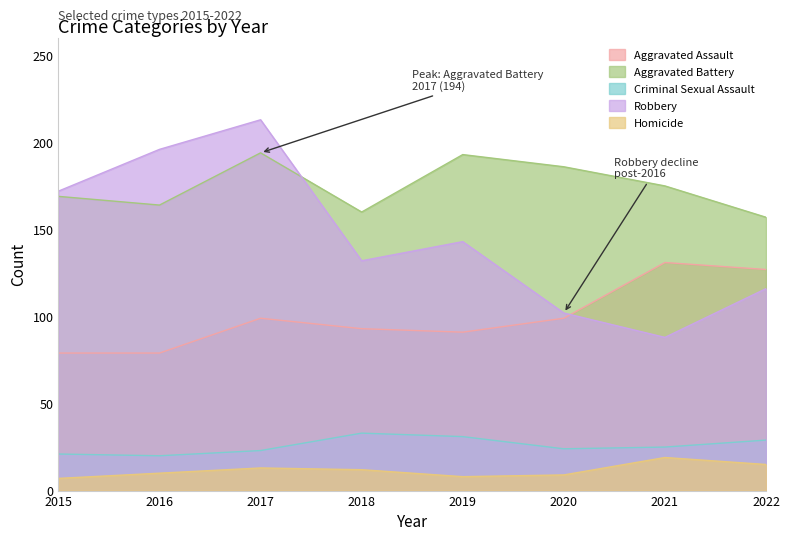

How many interior local peaks does the Criminal Sexual Assault series have?

1